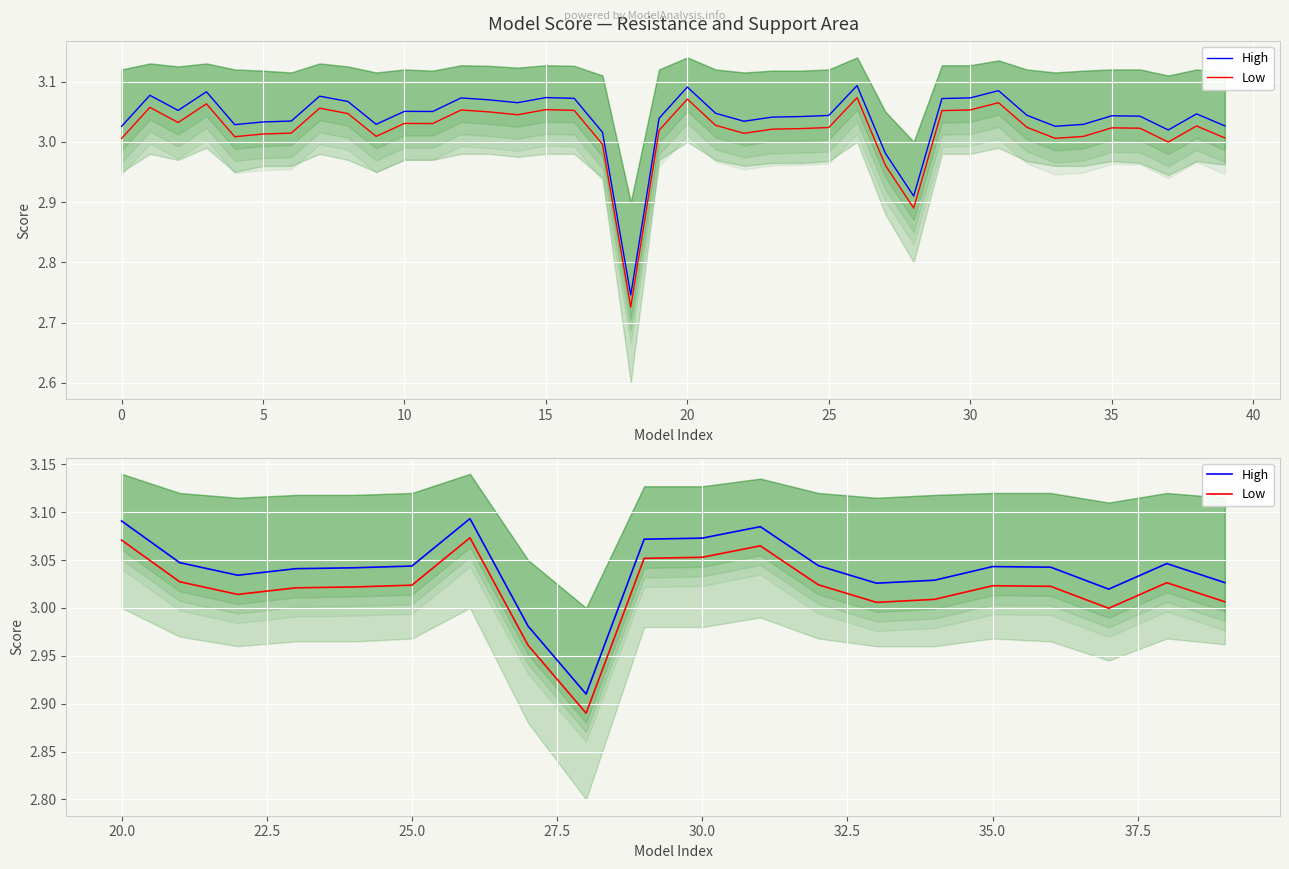

How many distinct data groups are displayed?

2